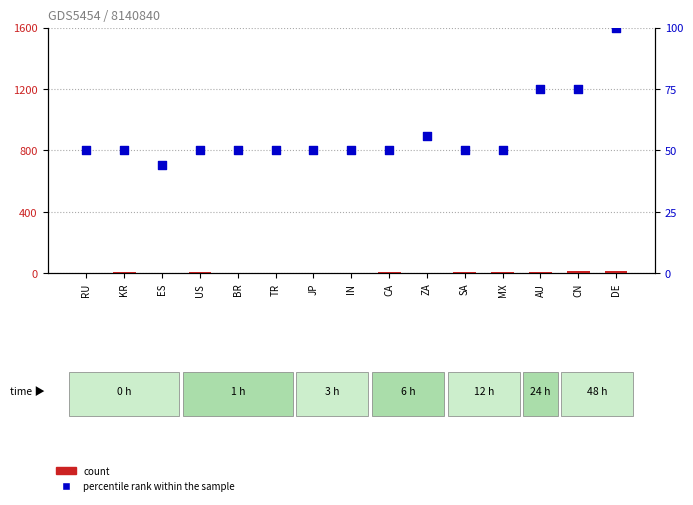

Which series contains the lowest Y value?

count